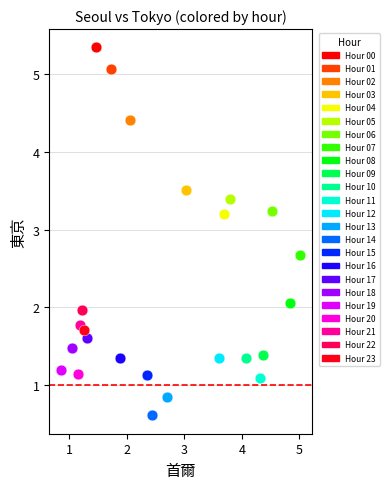

What are all the series names shown in the legend?

Hour 00, Hour 01, Hour 02, Hour 03, Hour 04, Hour 05, Hour 06, Hour 07, Hour 08, Hour 09, Hour 10, Hour 11, Hour 12, Hour 13, Hour 14, Hour 15, Hour 16, Hour 17, Hour 18, Hour 19, Hour 20, Hour 21, Hour 22, Hour 23